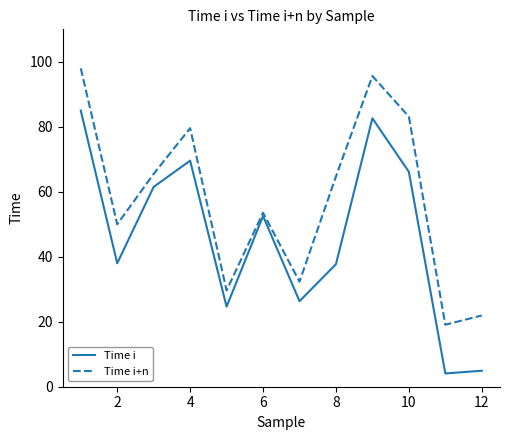

What is the lowest value of the Time i series?

4.1